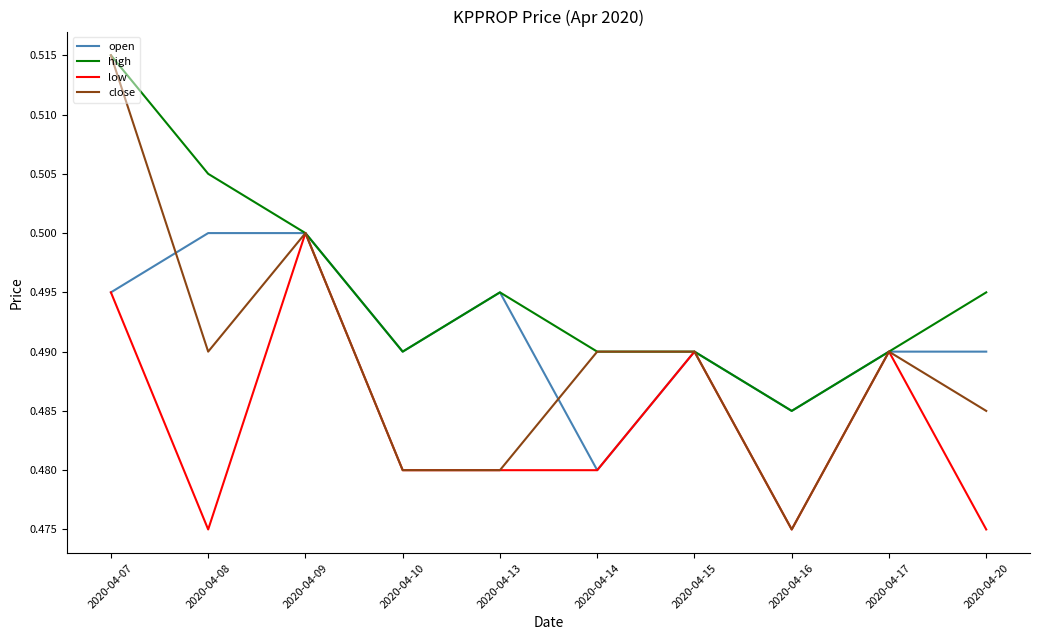

At which category is the sum across all series the highest?

2020-04-07